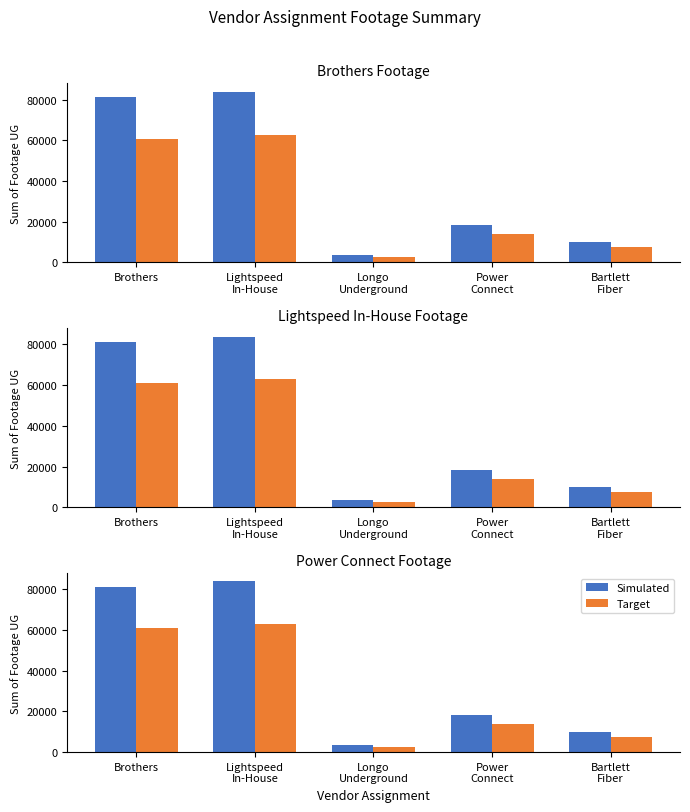

At which label does Simulated first exceed 18473?

Brothers